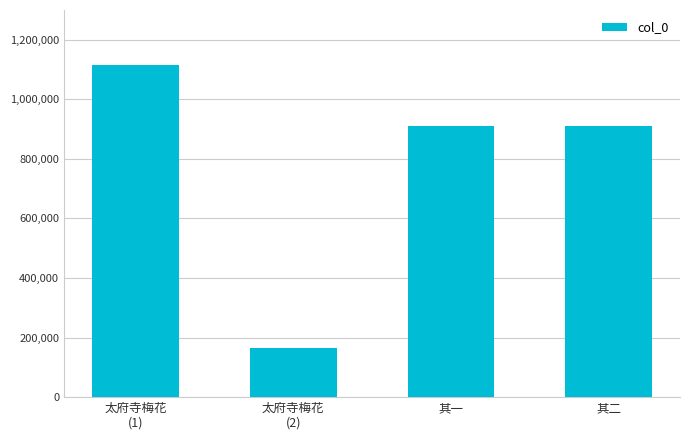

How many data points are less than 908910?

2